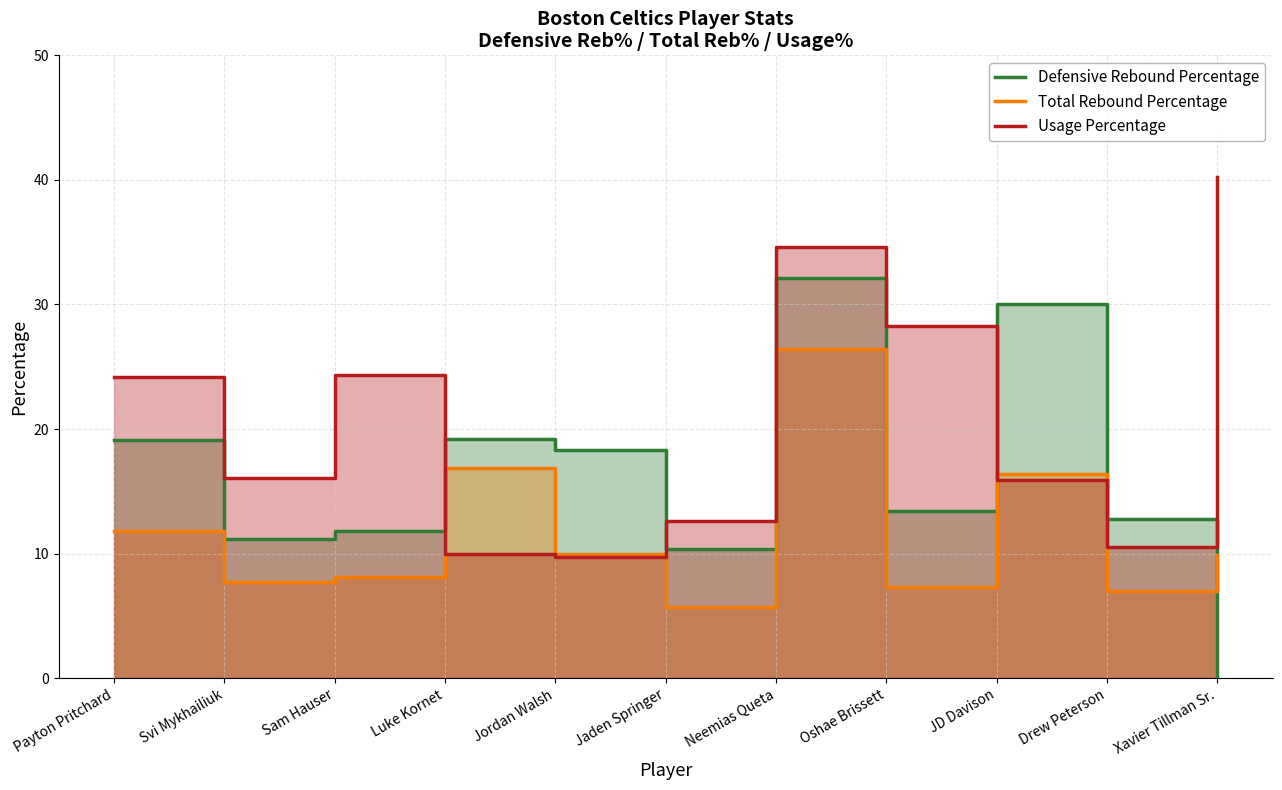

What is the label of the 4th point from the right?

Oshae Brissett